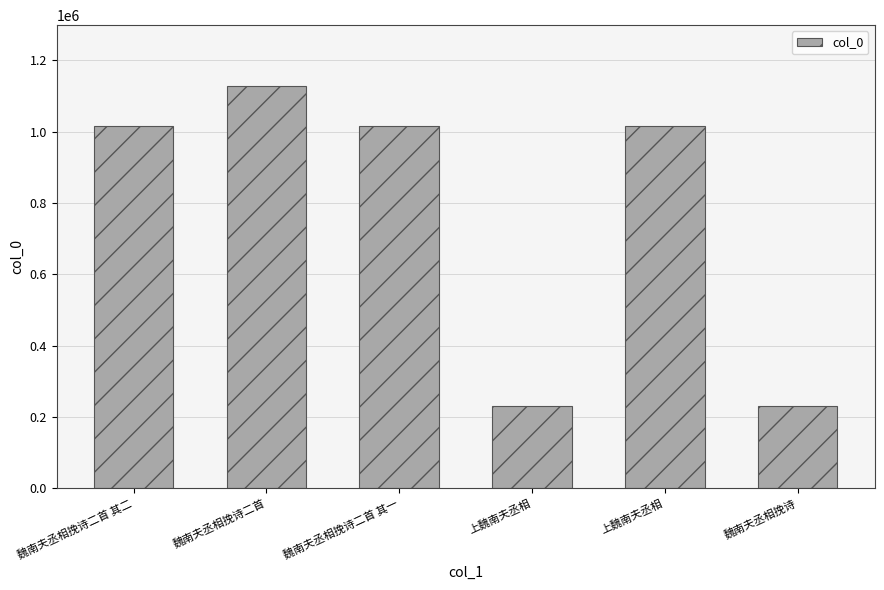

What is the smallest value displayed?

229099